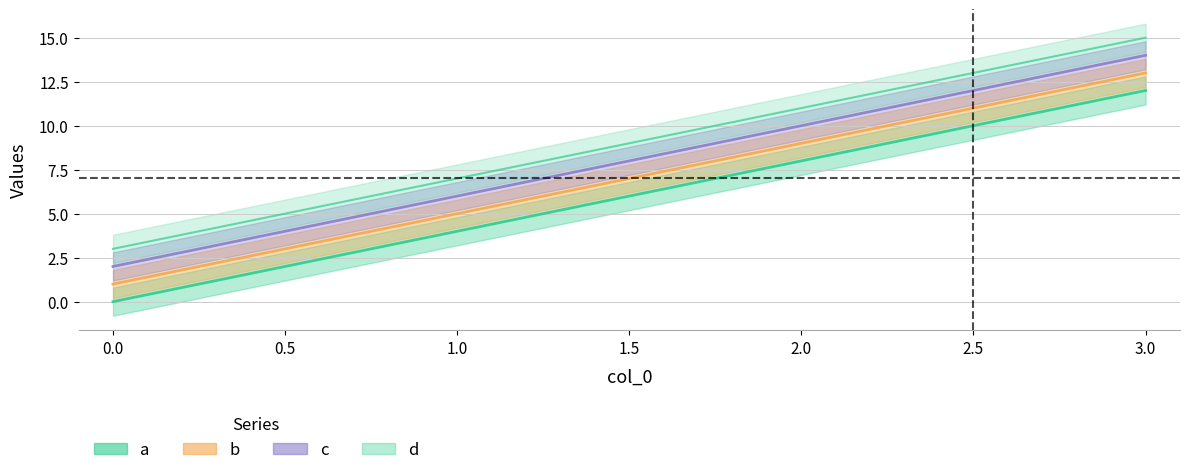

What is the spread (max minus min) of values at 2?

3